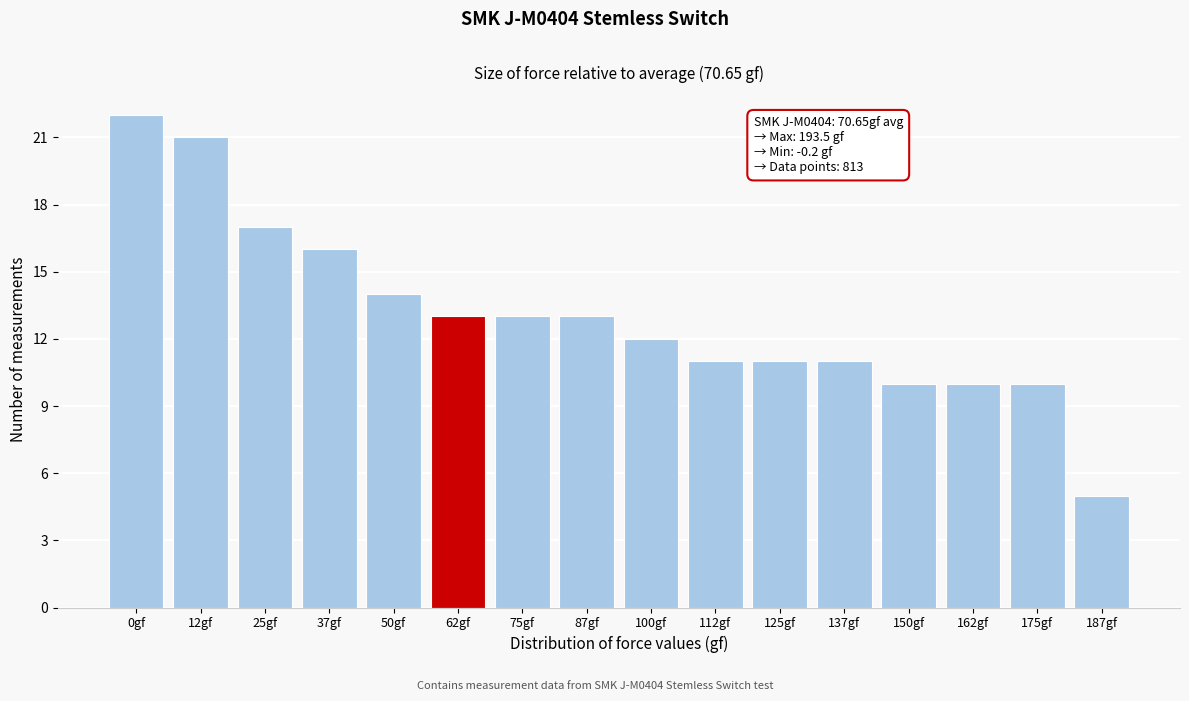

Reading left to right, what are all the values shown in this chart?

22	21	17	16	14	13	13	13	12	11	11	11	10	10	10	5